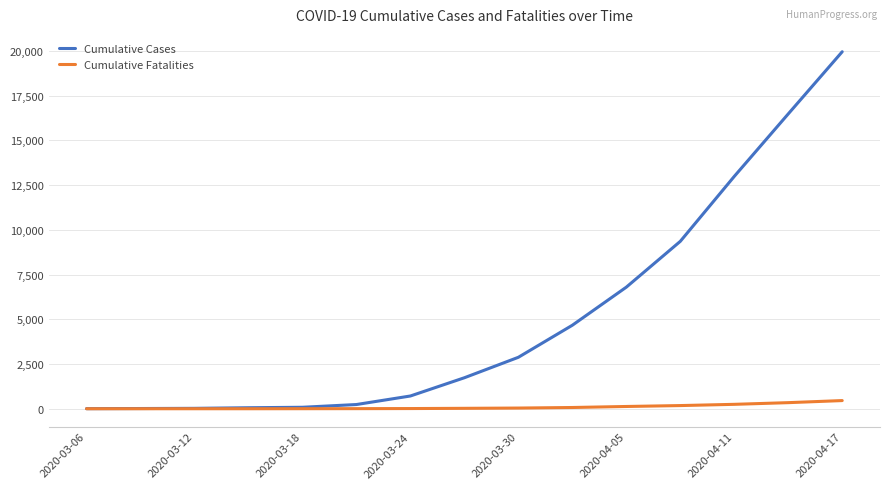

How many categories are shown in the chart?

15